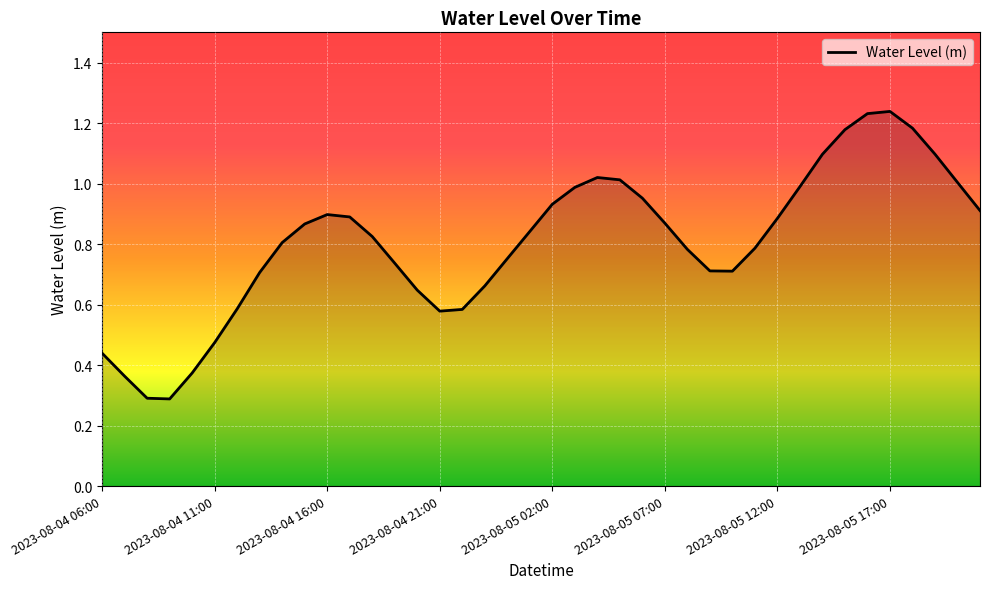

What is the minimum value shown in the chart?

0.3